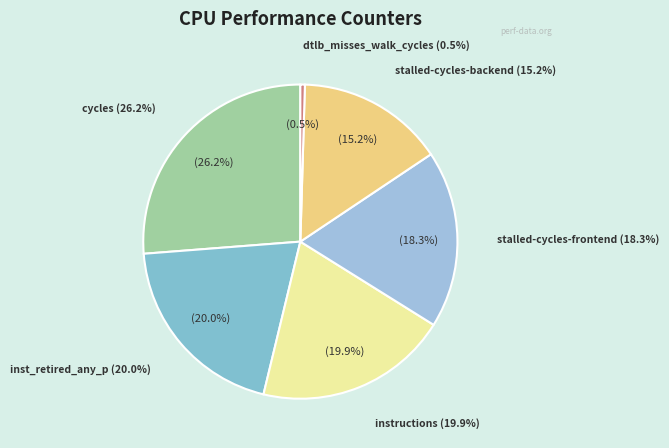

What is the change in value from cycles to inst_retired_any_p?

-14834105998